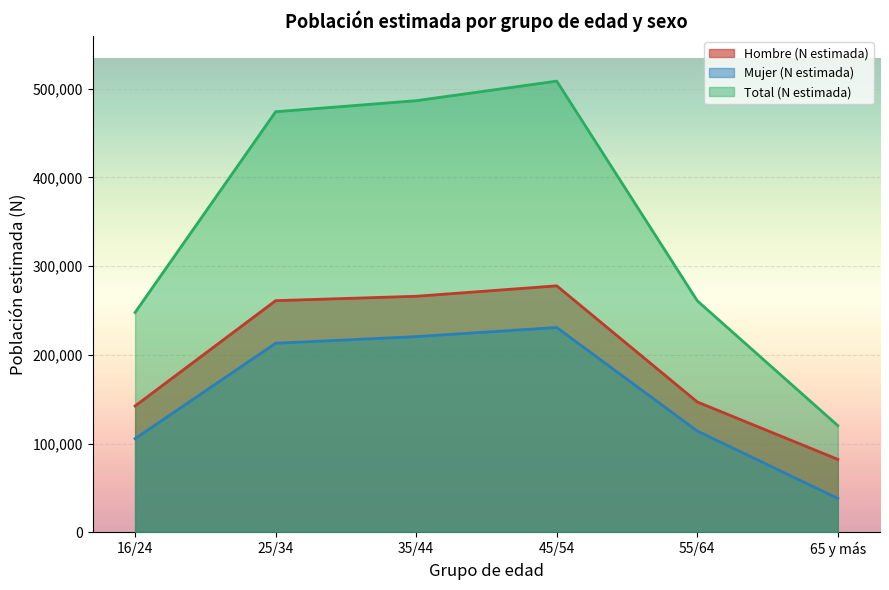

At which category does Total (N estimada) reach its first local peak?

45/54